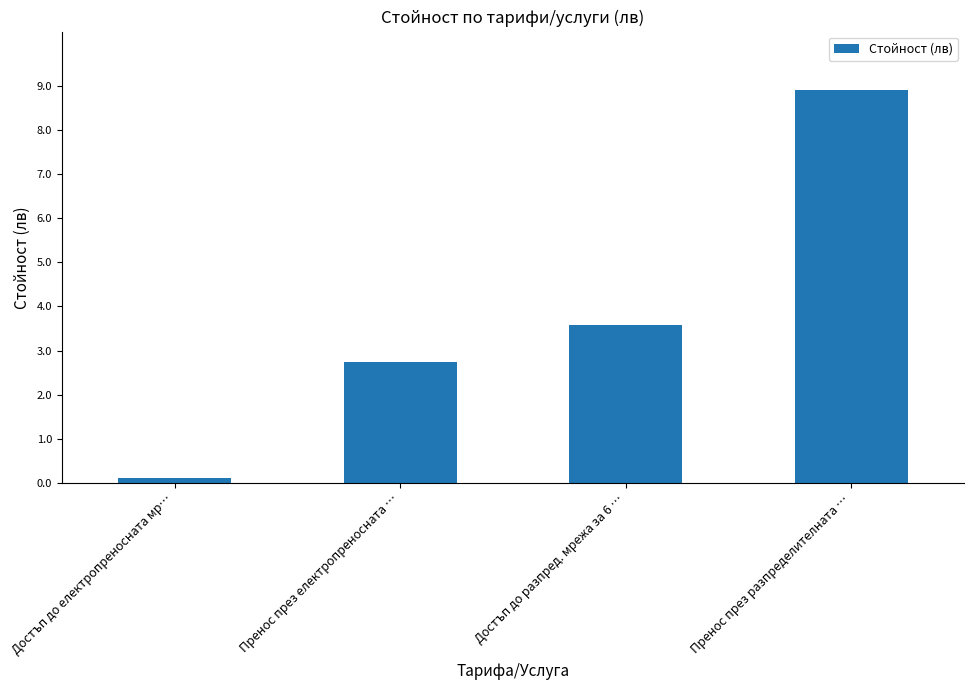

The value at Пренос през разпределителната … is 4.9. True or false?

False